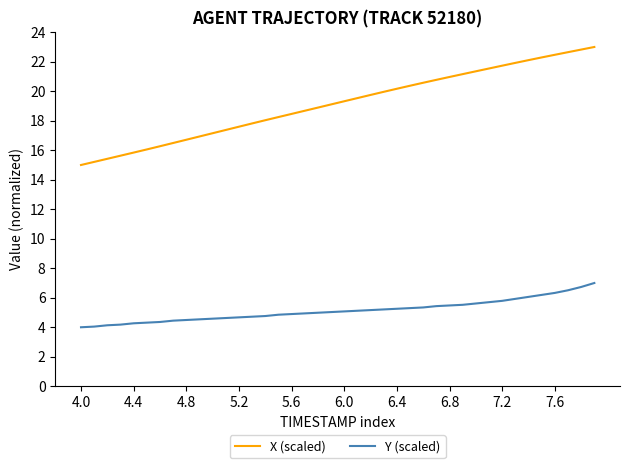

What is the maximum value for X (scaled)?

23.0